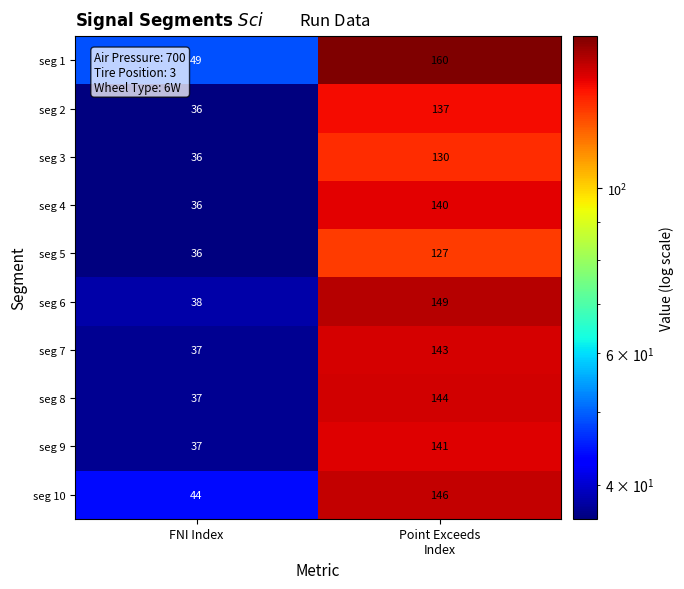

What is the average value of the seg 10 series?

95